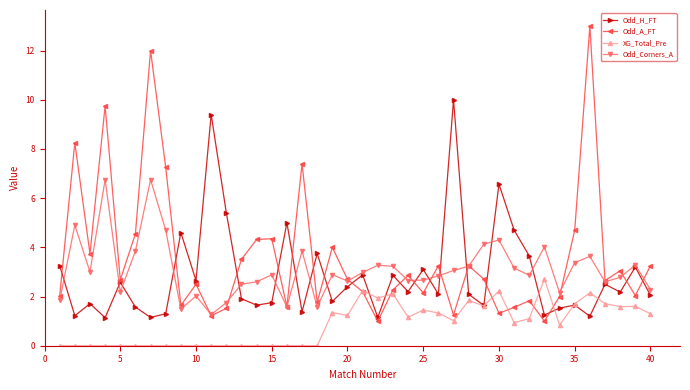

Which series has the largest total across all categories?

Odd_A_FT